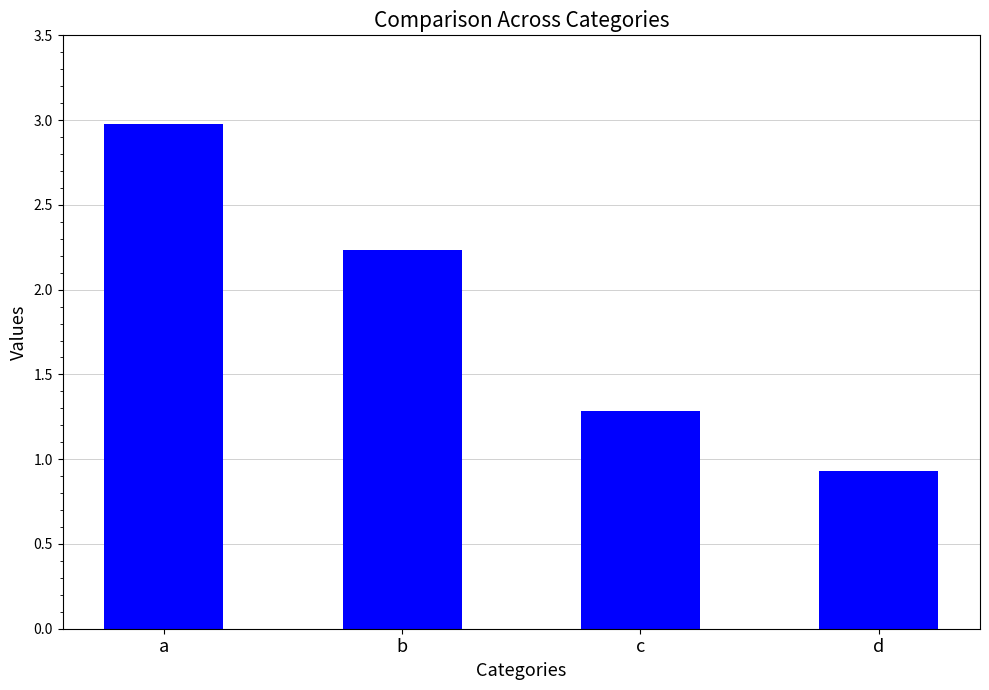

What is the sum of all values?

7.4